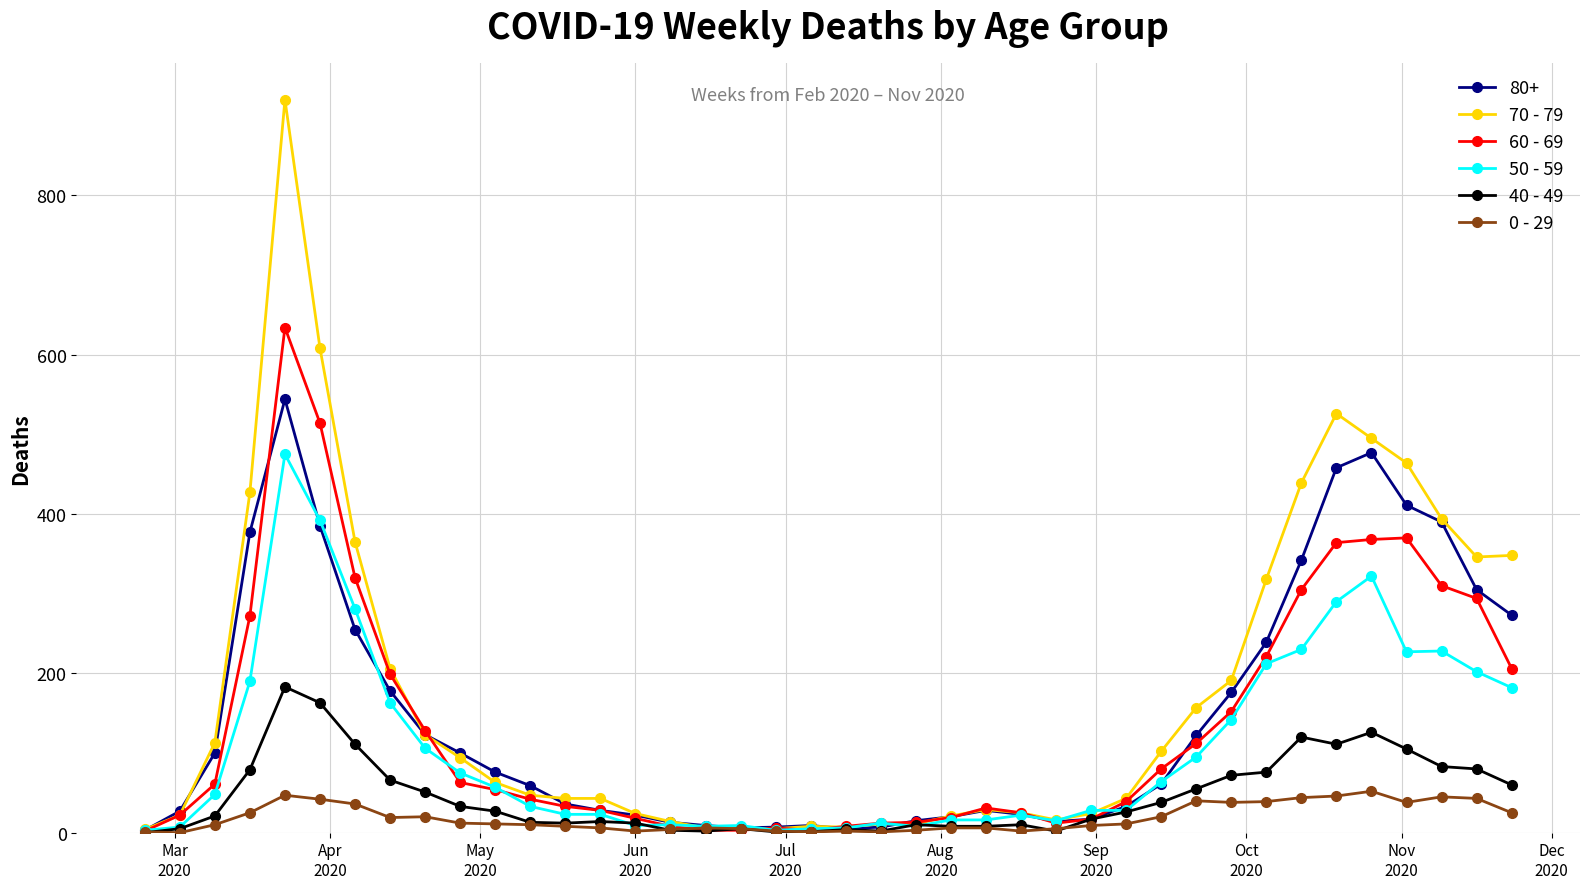

List the series in order of their peak value, lowest first.

0 - 29, 40 - 49, 50 - 59, 80+, 60 - 69, 70 - 79